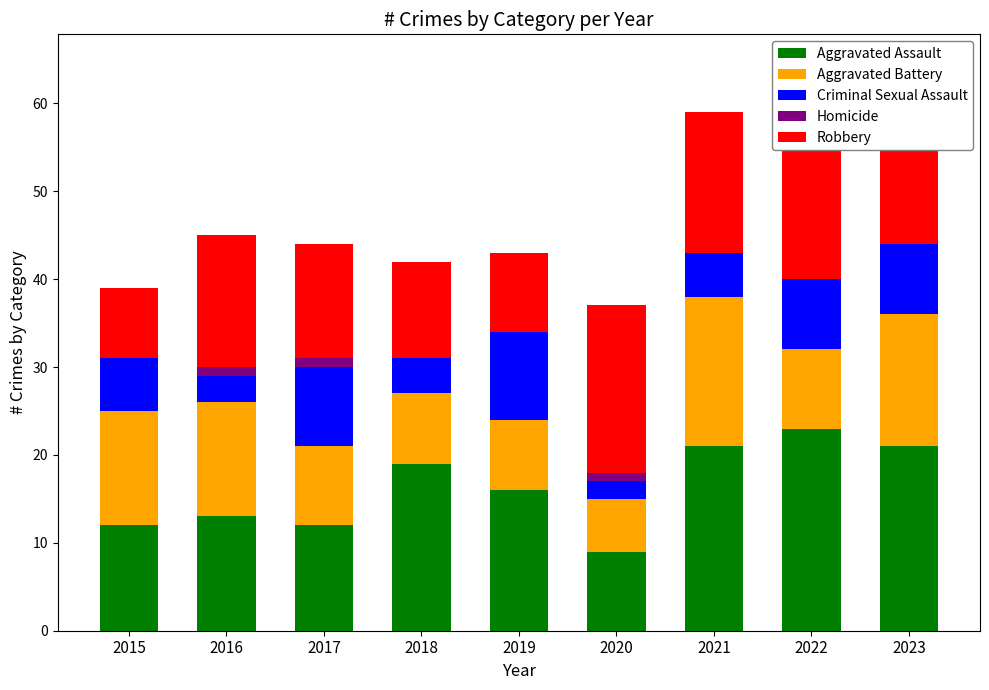

Which series changed the most between 2019 and 2020?

Robbery